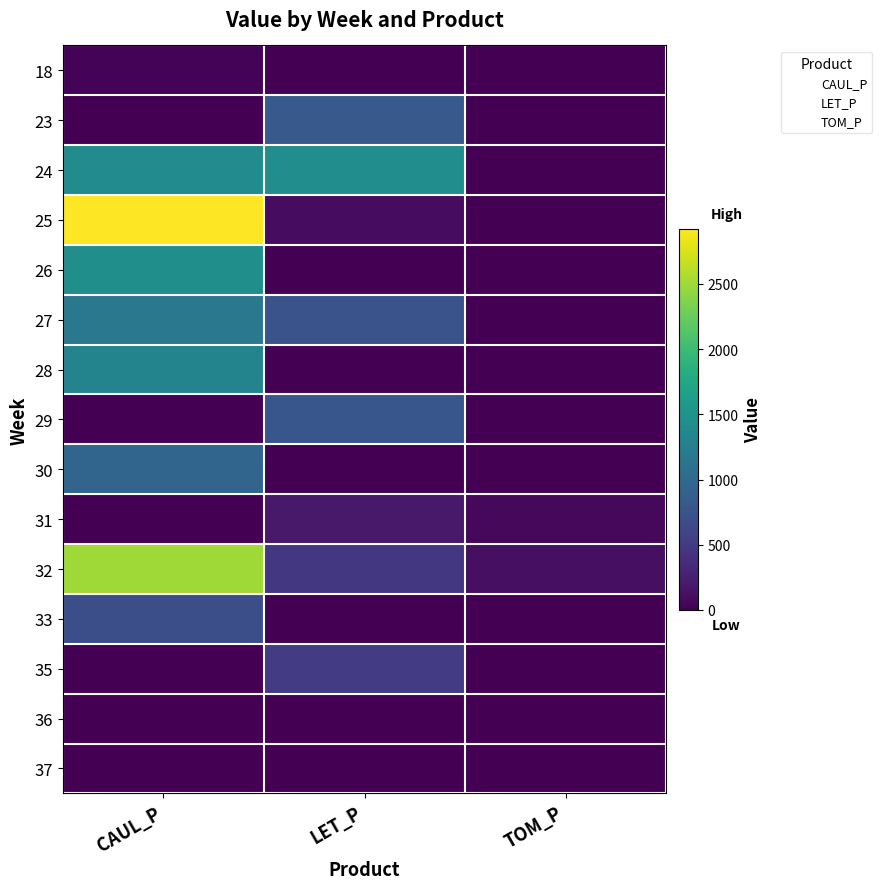

Reading right to left, transcribe all the data shown in this chart.

18: TOM_P=0.0	LET_P=0.0	CAUL_P=29.1
23: TOM_P=0.0	LET_P=816.8	CAUL_P=0.0
24: TOM_P=0.0	LET_P=1436.4	CAUL_P=1405.9
25: TOM_P=0.0	LET_P=92.2	CAUL_P=2921.6
26: TOM_P=0.0	LET_P=0.0	CAUL_P=1450.6
27: TOM_P=0.0	LET_P=748.0	CAUL_P=1169.8
28: TOM_P=0.0	LET_P=0.0	CAUL_P=1315.9
29: TOM_P=0.0	LET_P=778.3	CAUL_P=0.0
30: TOM_P=0.0	LET_P=0.0	CAUL_P=952.2
31: TOM_P=68.0	LET_P=205.0	CAUL_P=0.0
32: TOM_P=116.1	LET_P=475.4	CAUL_P=2508.8
33: TOM_P=0.0	LET_P=0.0	CAUL_P=700.7
35: TOM_P=0.0	LET_P=513.0	CAUL_P=0.0
36: TOM_P=0.0	LET_P=0.0	CAUL_P=0.0
37: TOM_P=0.0	LET_P=0.0	CAUL_P=0.0